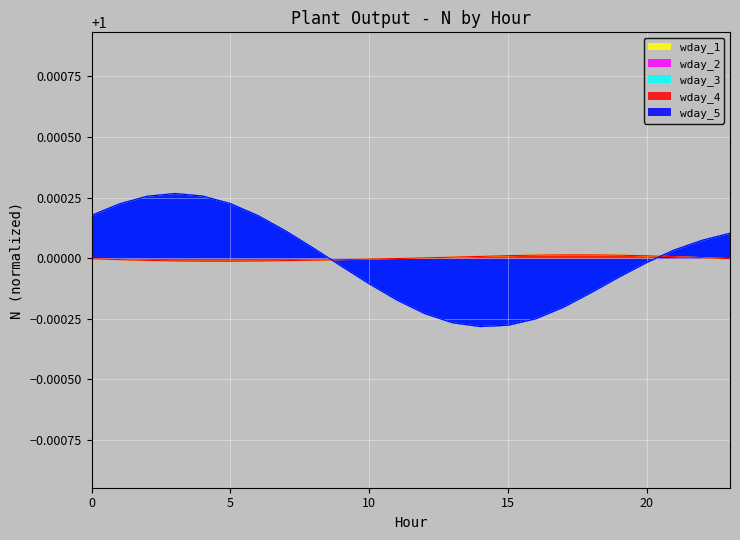

Which series has the largest total across all categories?

wday_1